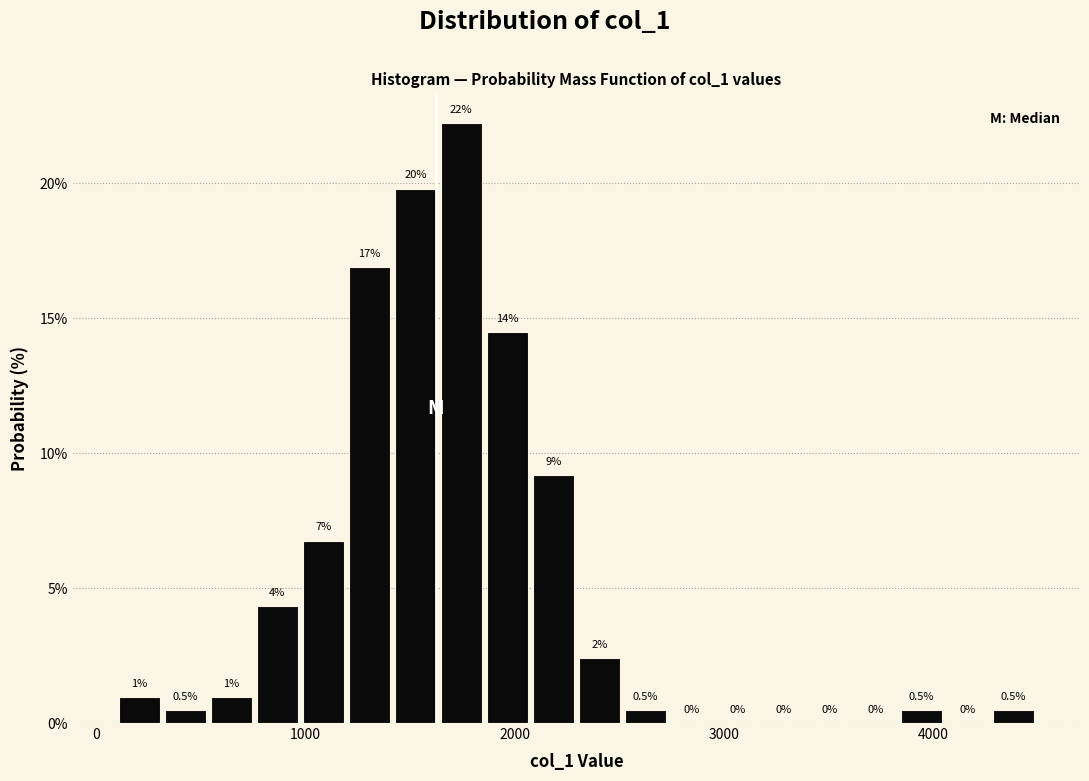

Read against the x-axis, roughly where is the centre of the tallest bar?

1700